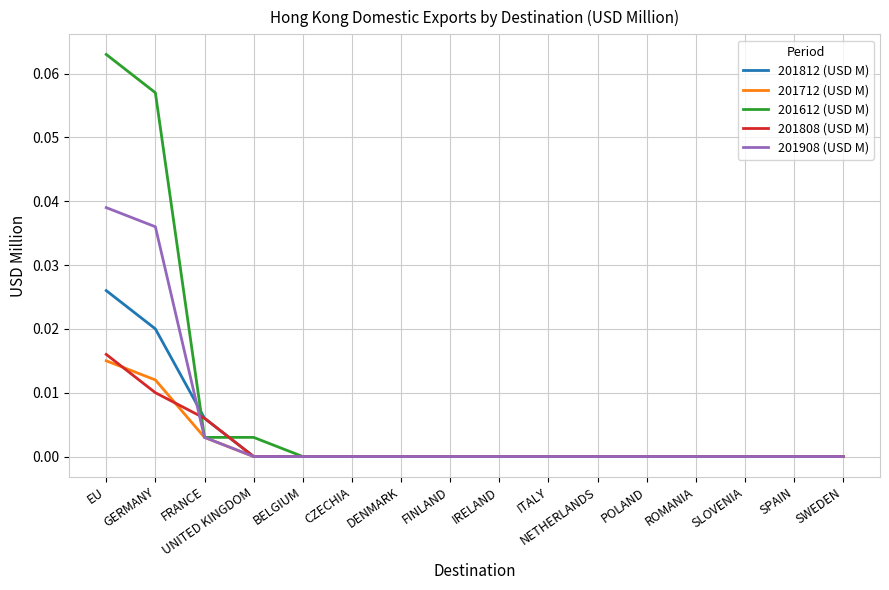

Count the number of categories in the chart.

16